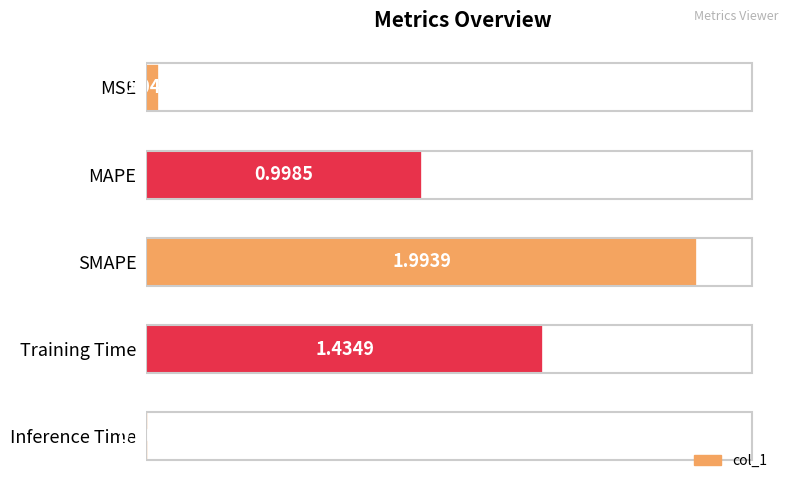

What is the label of the 1st bar from the bottom?

Inference Time